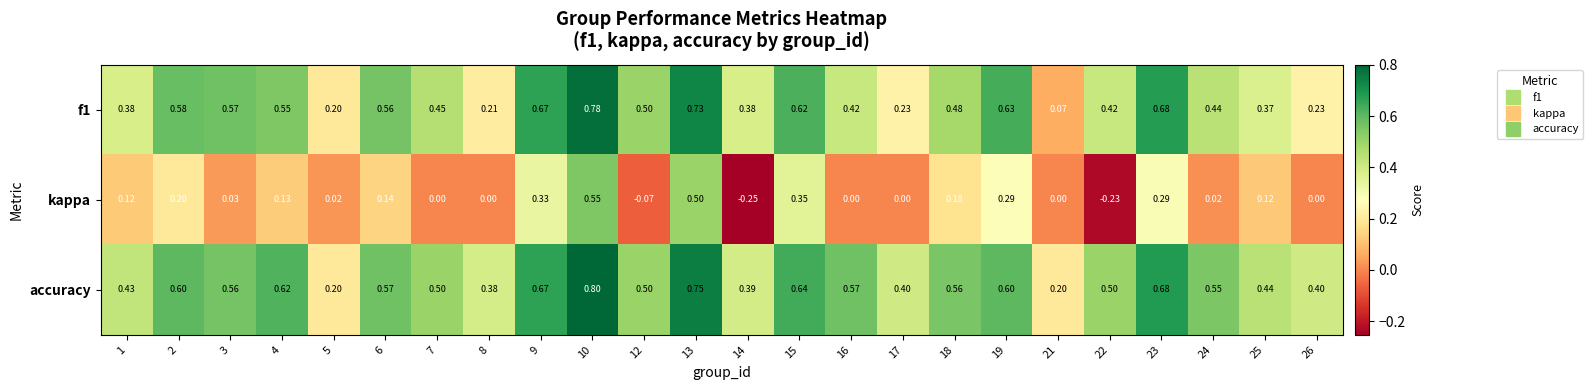

Which series has the largest total across all categories?

accuracy